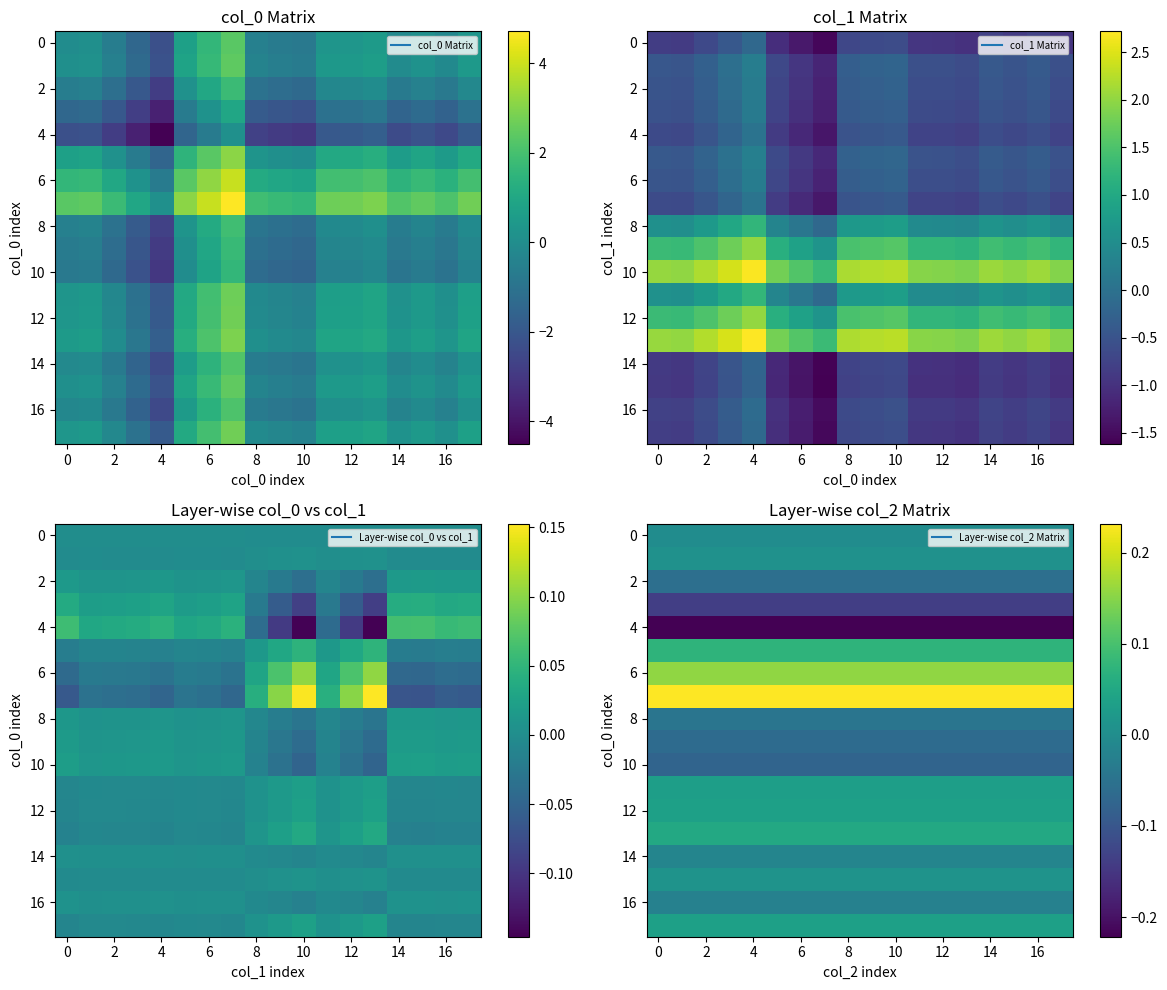

How many categories are shown in the chart?

18